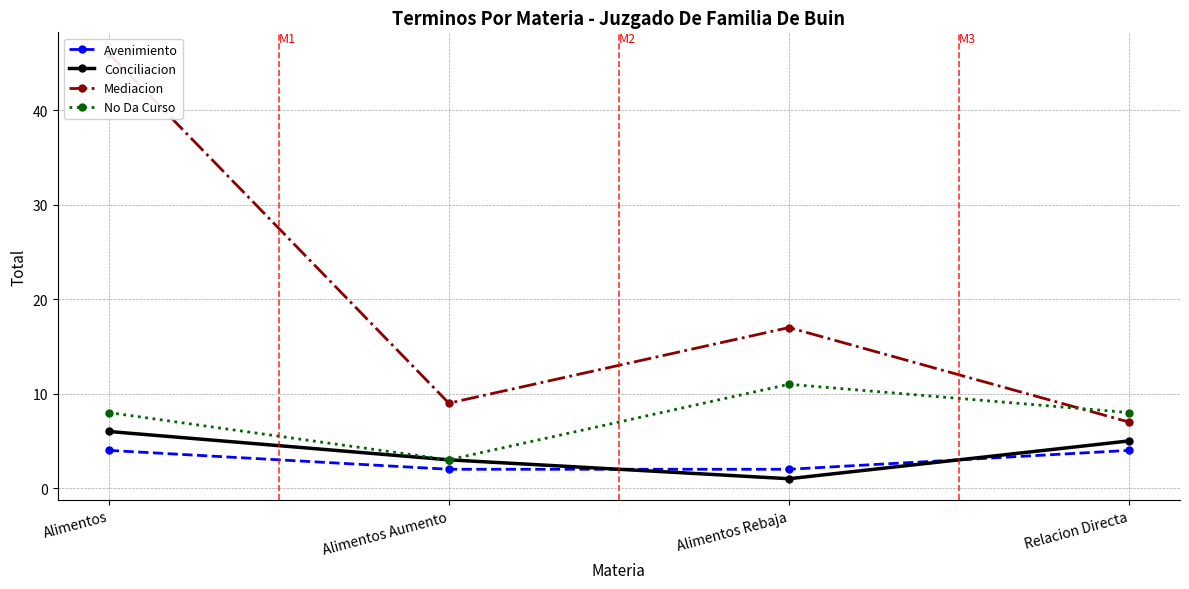

True or false: Mediacion and Avenimiento intersect in this chart.

False